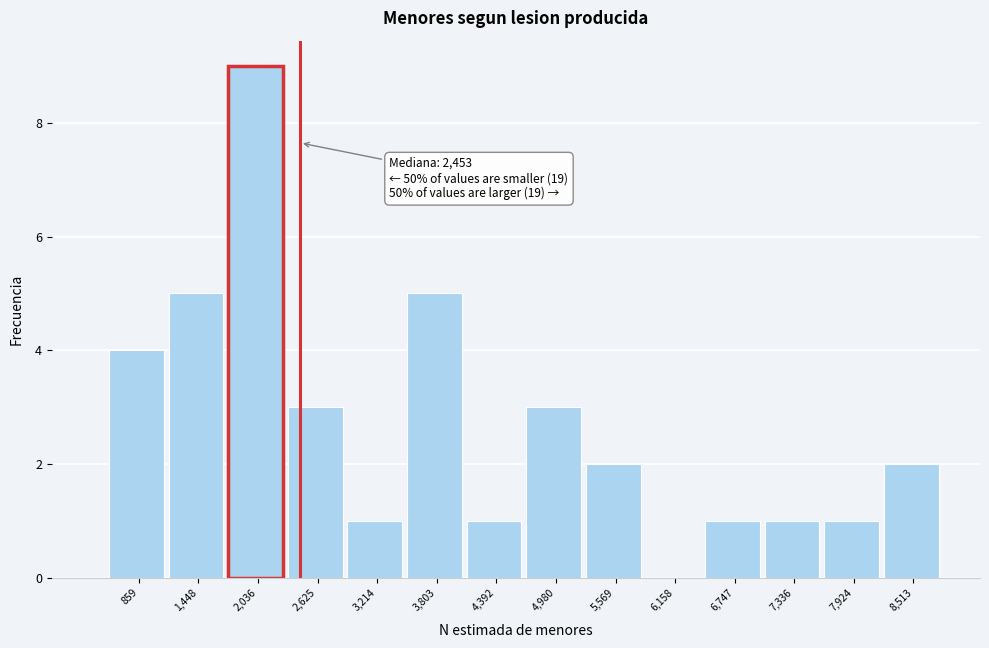

Over which range of the x-axis is the bar tallest?

1700 to 2300